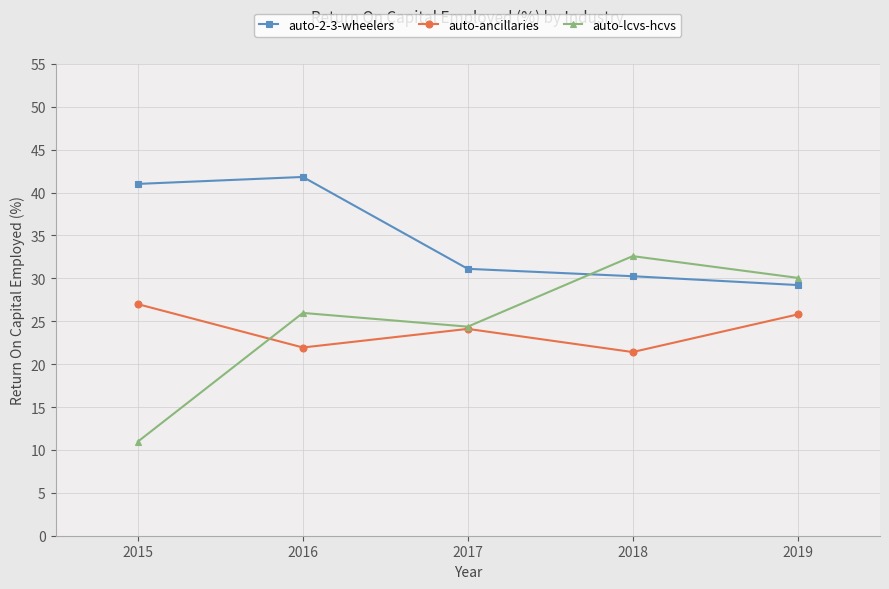

The auto-lcvs-hcvs series shows 30.1 at 2019. True or false?

True